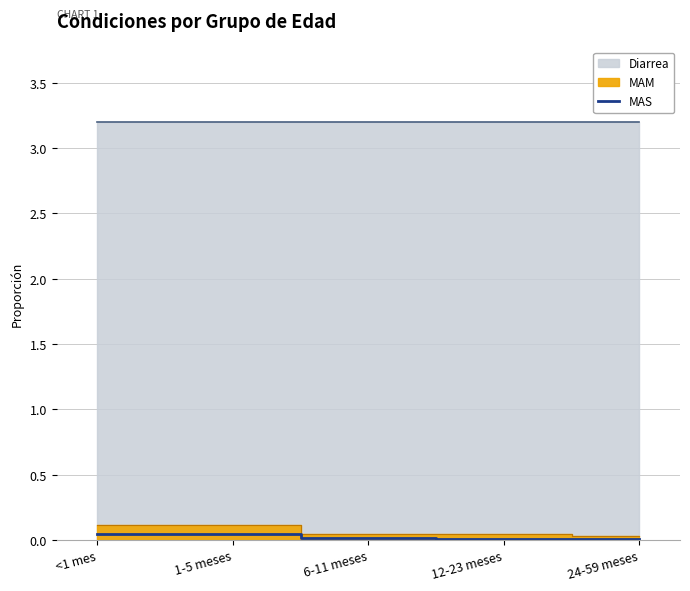

At which label is the value closest to 0?

24-59 meses